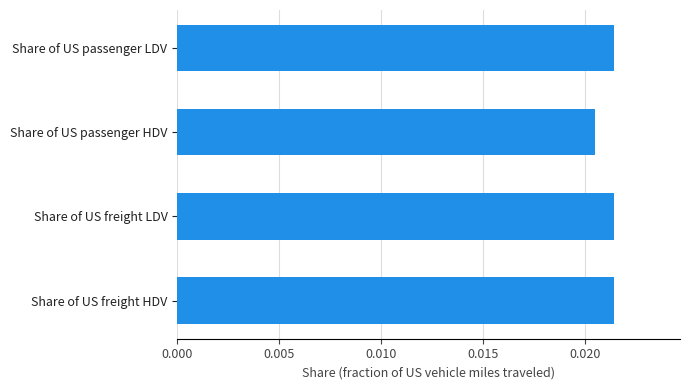

Between Share of US passenger HDV and Share of US passenger LDV, which is larger?

Share of US passenger LDV